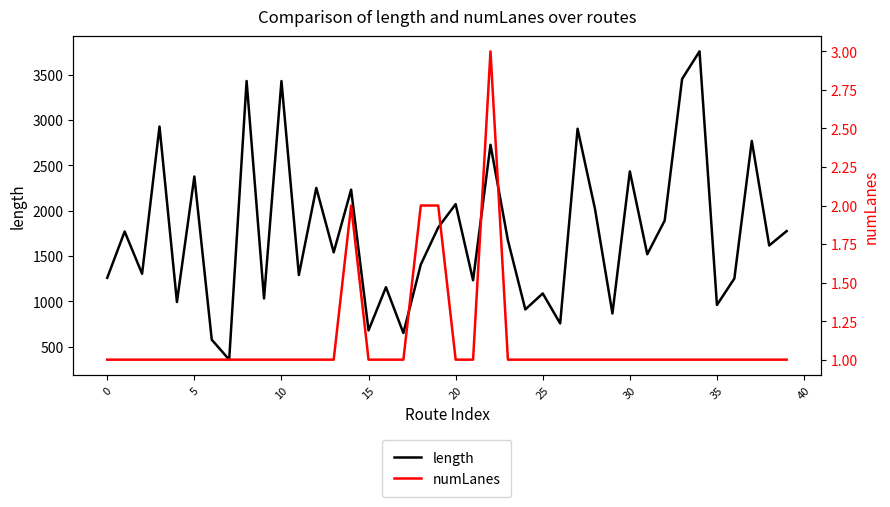

List the series in order of their peak value, lowest first.

numLanes, length